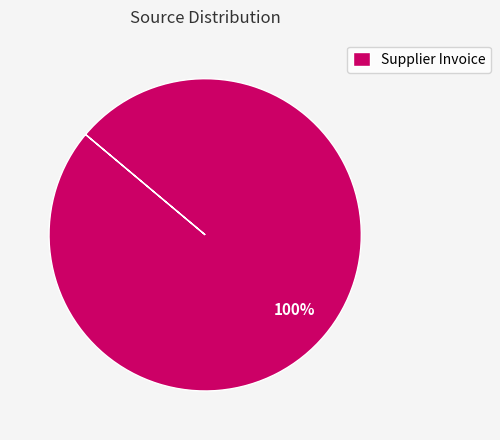

To the nearest percent, what percentage of the pie is Supplier Invoice?

100%